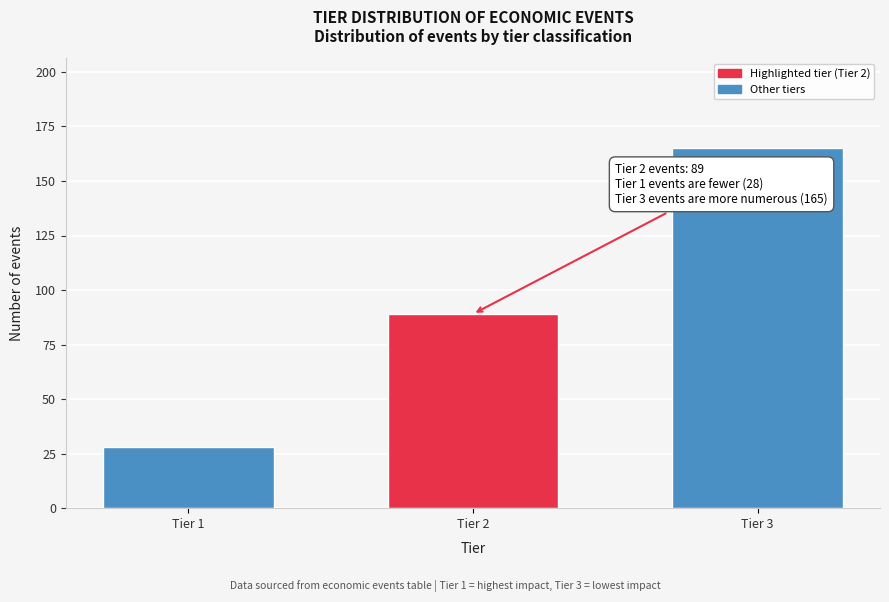

Reading right to left, transcribe all the data shown in this chart.

Tier 3=165	Tier 2=89	Tier 1=28